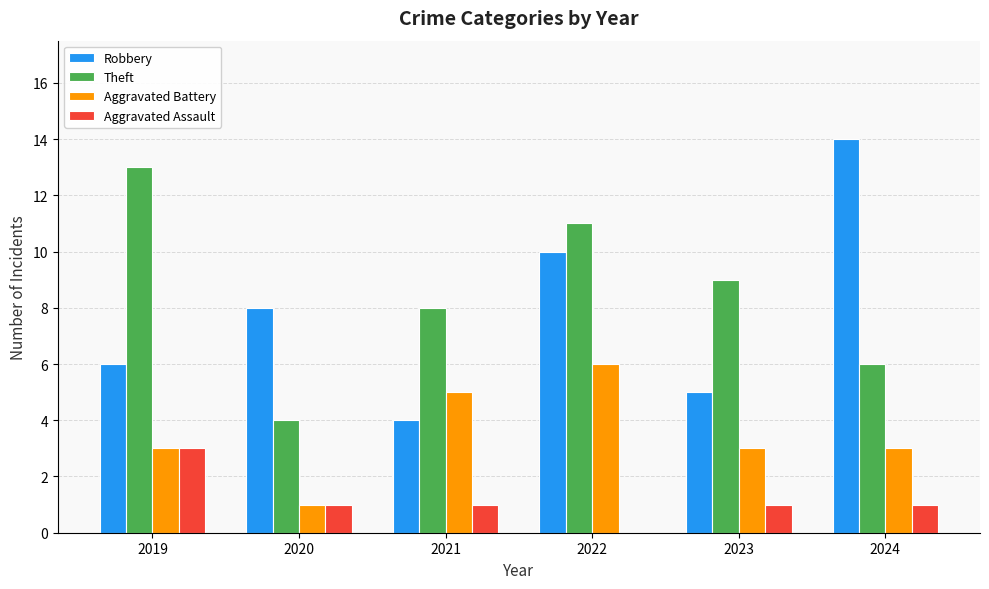

What is the spread (max minus min) of values at 2021?

7